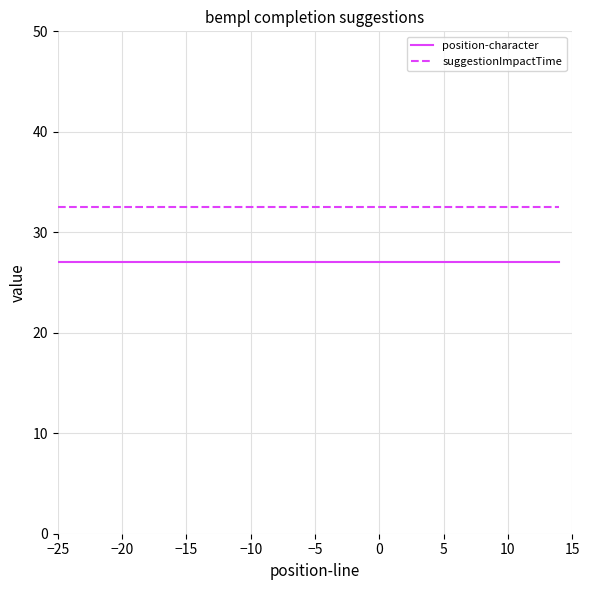

Rank the series by their average value, from lowest to highest.

position-character, suggestionImpactTime